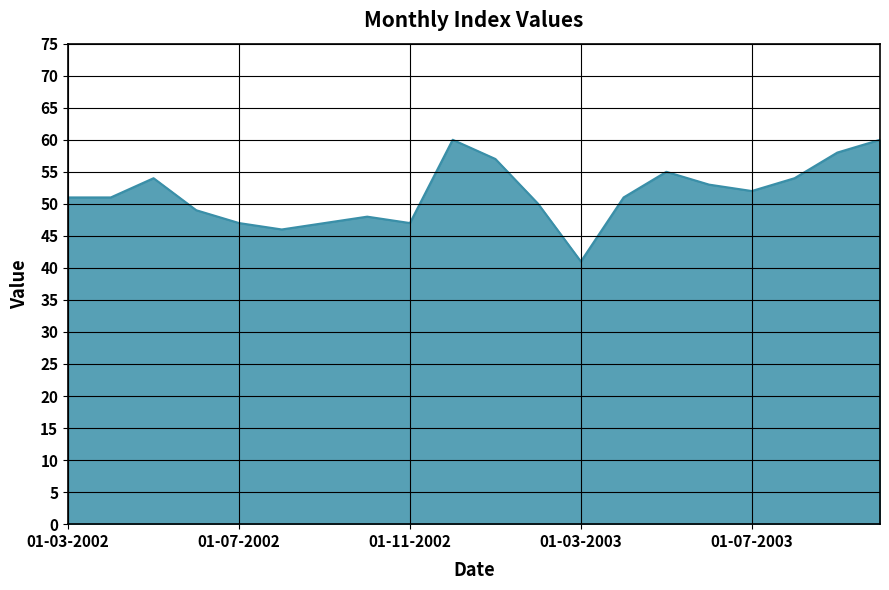

What is the difference between the maximum and minimum values?

19